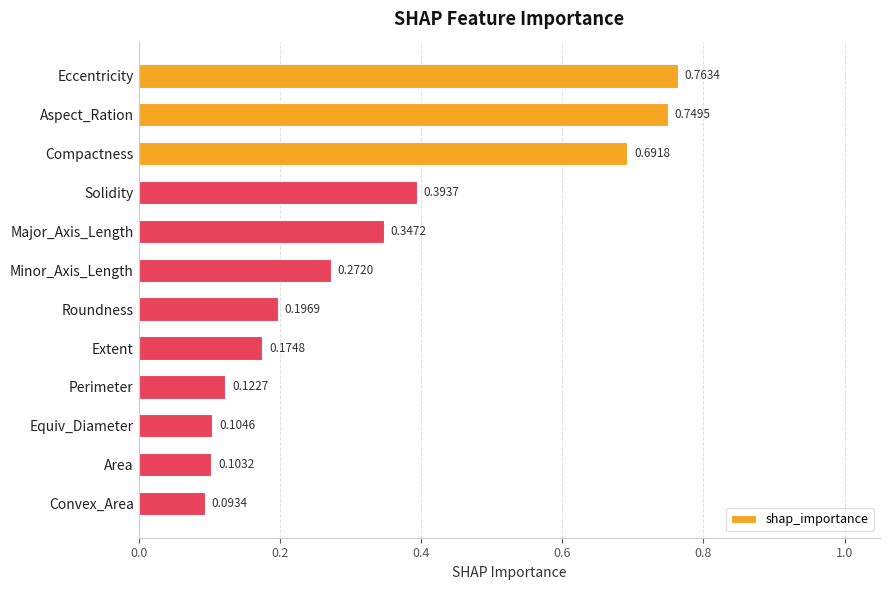

What is the sum of the values at Aspect_Ration and Extent?

0.9